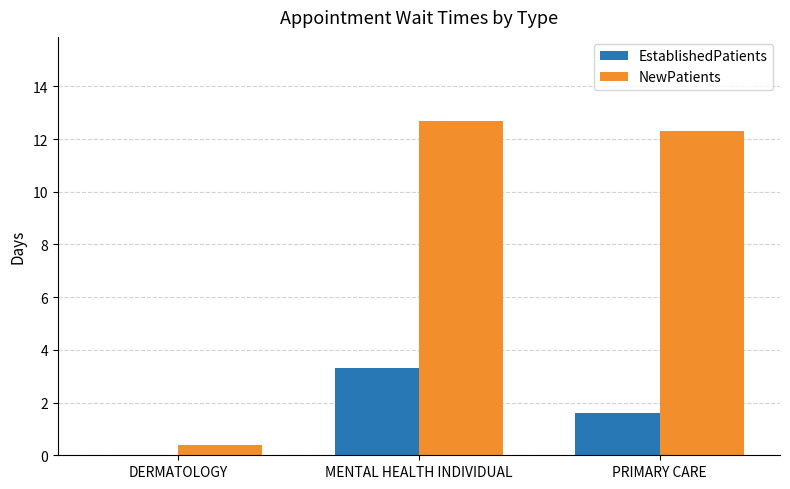

Reading right to left, transcribe all the data shown in this chart.

EstablishedPatients: PRIMARY CARE=1.6	MENTAL HEALTH INDIVIDUAL=3.3	DERMATOLOGY=0.0
NewPatients: PRIMARY CARE=12.3	MENTAL HEALTH INDIVIDUAL=12.7	DERMATOLOGY=0.4